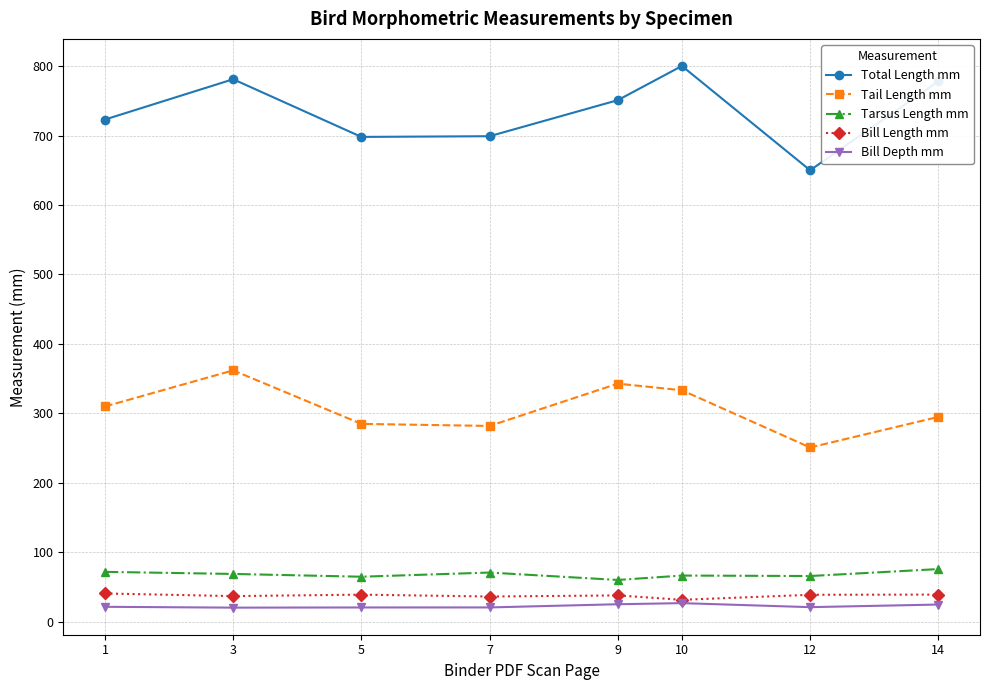

What are all the series names shown in the legend?

Total Length mm, Tail Length mm, Tarsus Length mm, Bill Length mm, Bill Depth mm